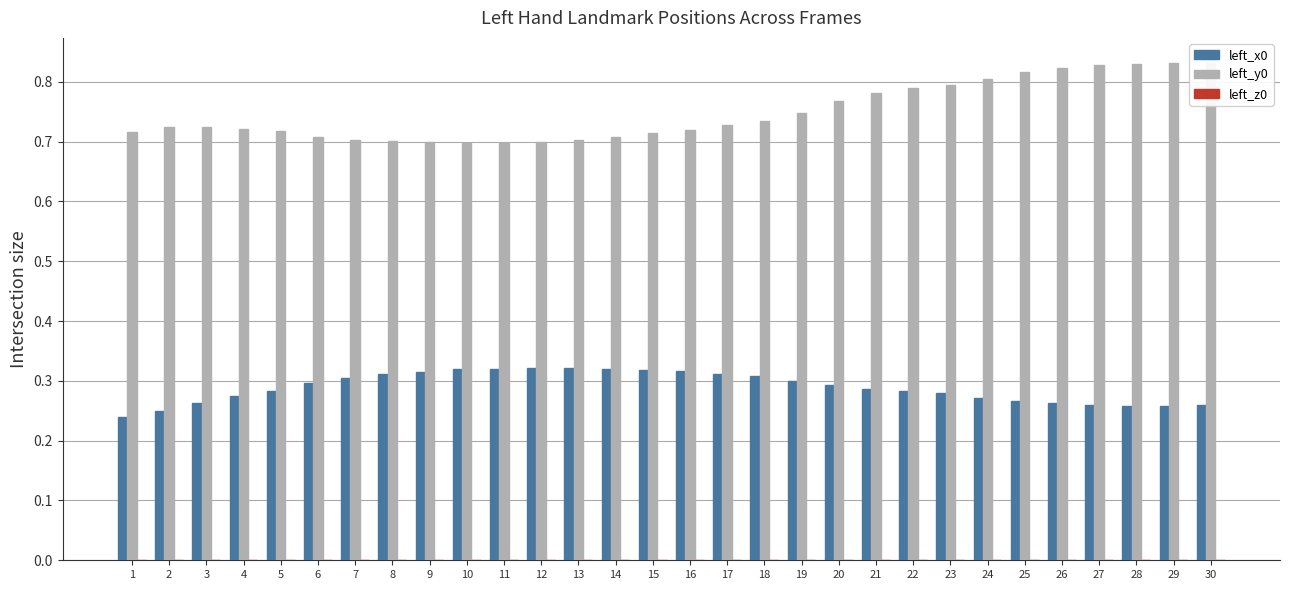

What is the total value across all series at 20?

1.1